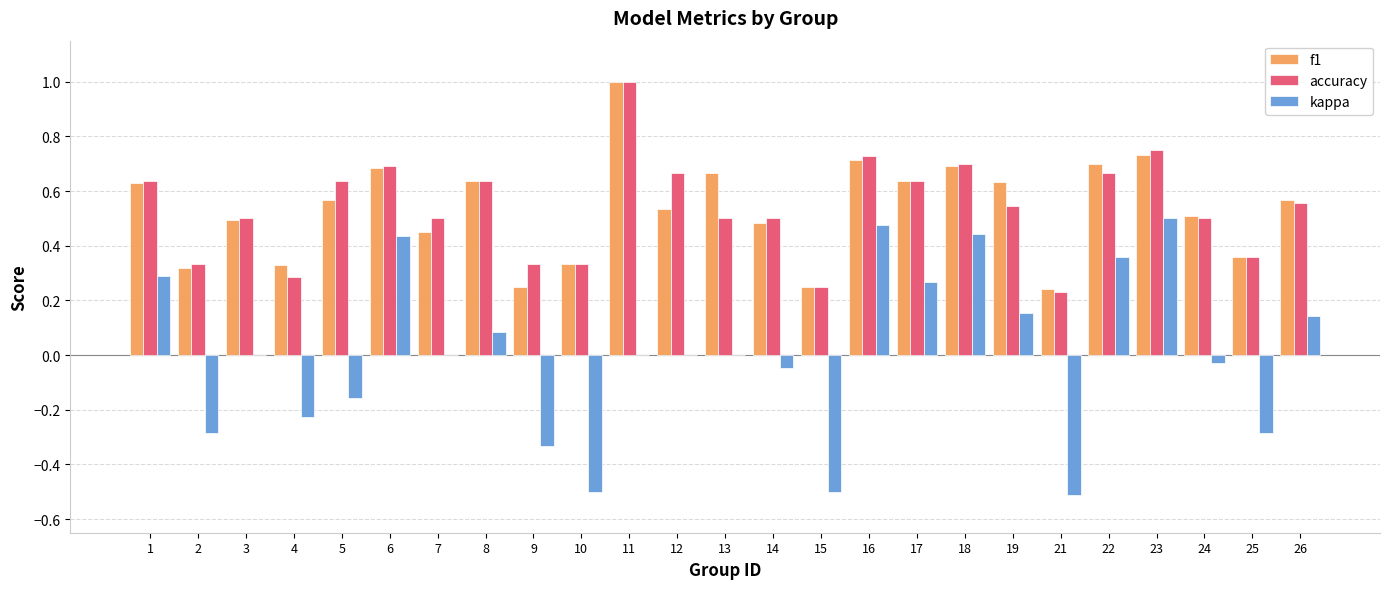

Does the chart contain stacked bars?

No